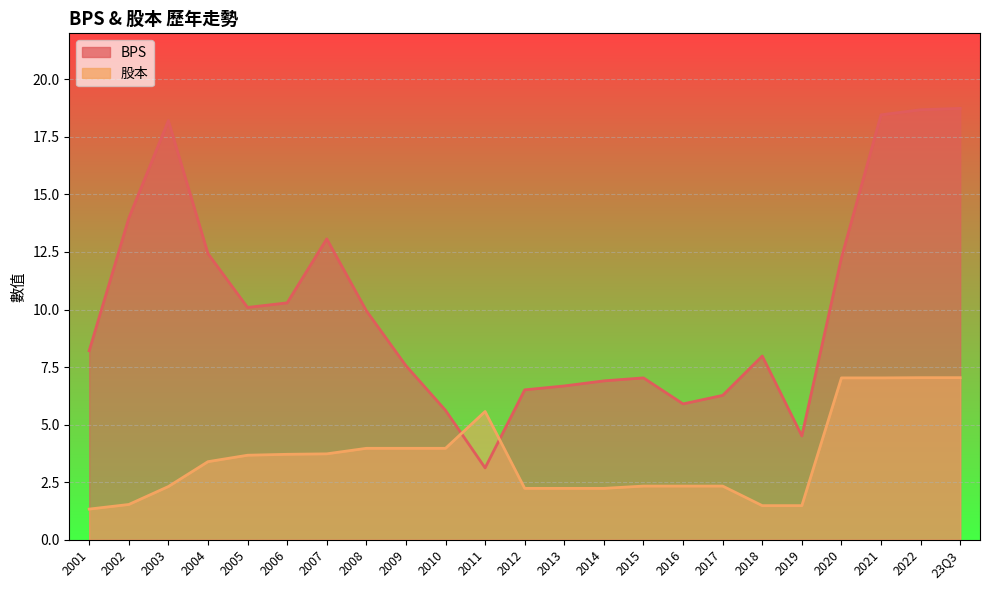

The value of BPS at 2018 is 8.0. True or false?

True